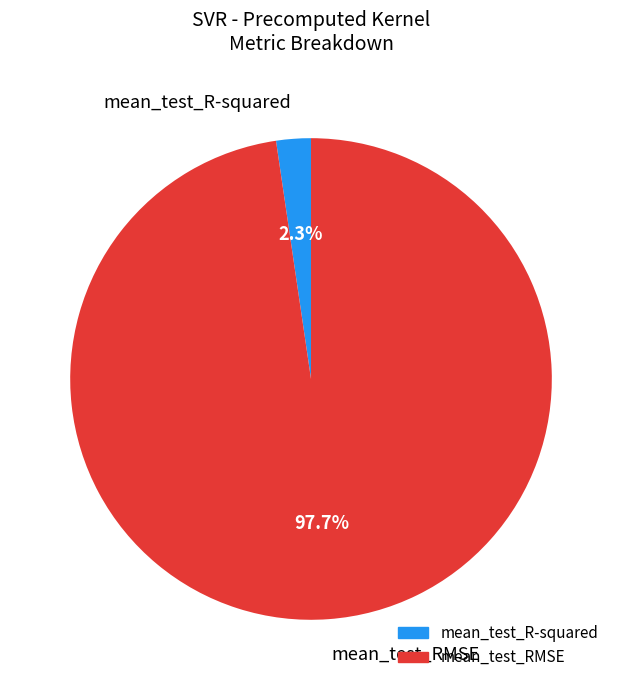

Which has a higher value, mean_test_R-squared or mean_test_RMSE?

mean_test_RMSE